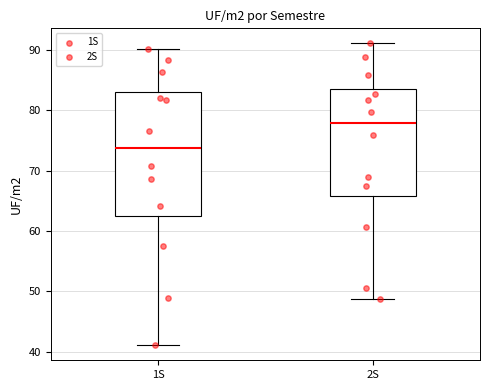

Reading left to right, transcribe this box plot: for each box, give where its median line is, the range the box spans, and where its two whiskers end, as read against the y-axis. The values are not printed on the chart, so give them approximately, as read against the axis.

1S: median 74, box 62 to 83, whiskers 41 to 90
2S: median 78, box 66 to 83, whiskers 49 to 91